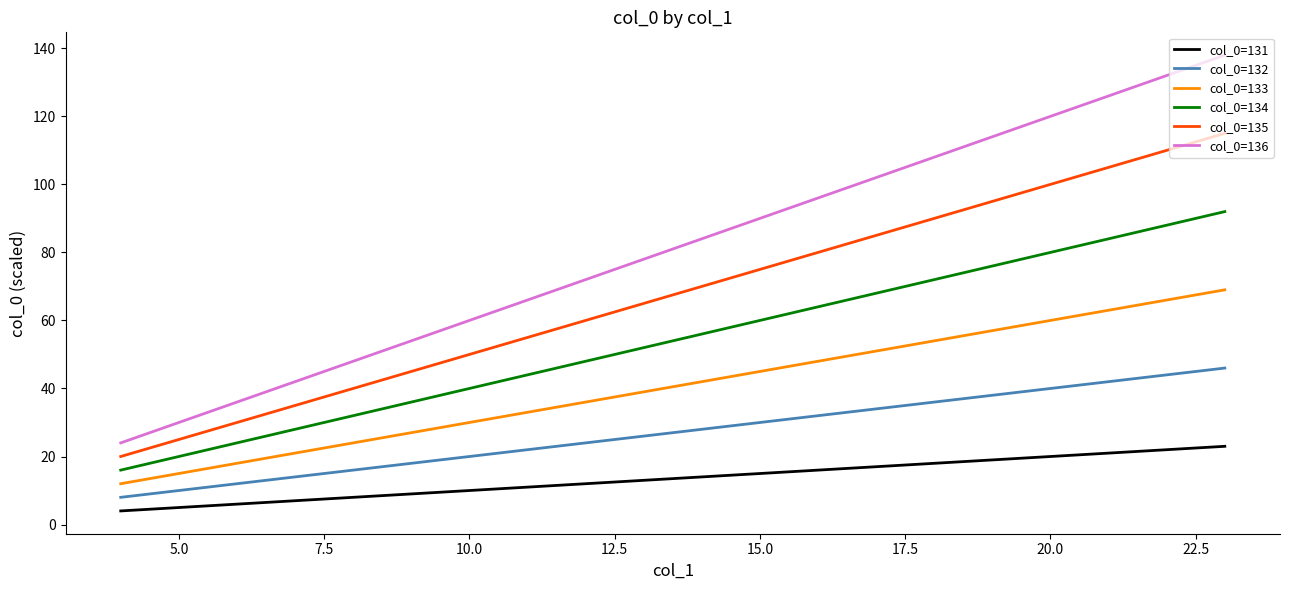

Which series has the largest total across all categories?

col_0=136